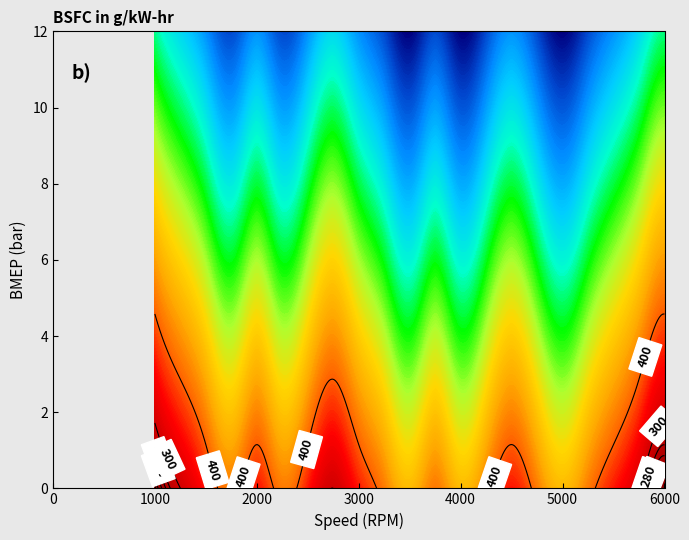

Count the number of categories in the chart.

23